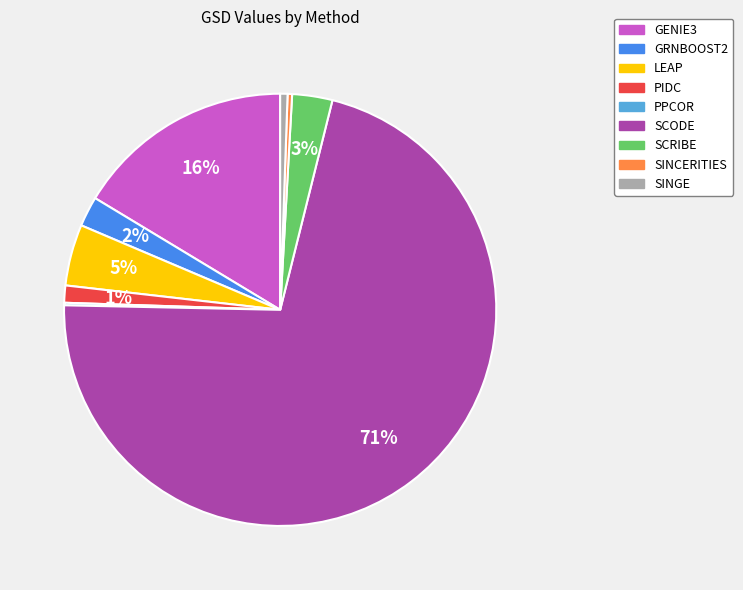

Is it true that SCODE is 71% of the pie?

True